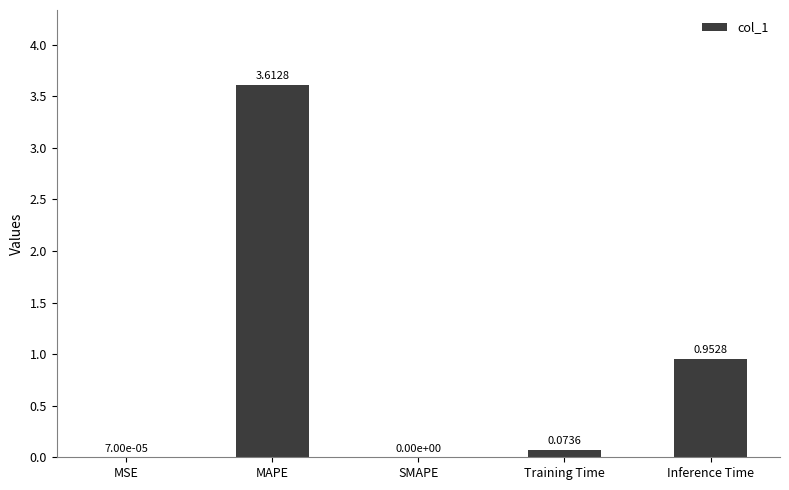

What is the sum of all values?

4.6